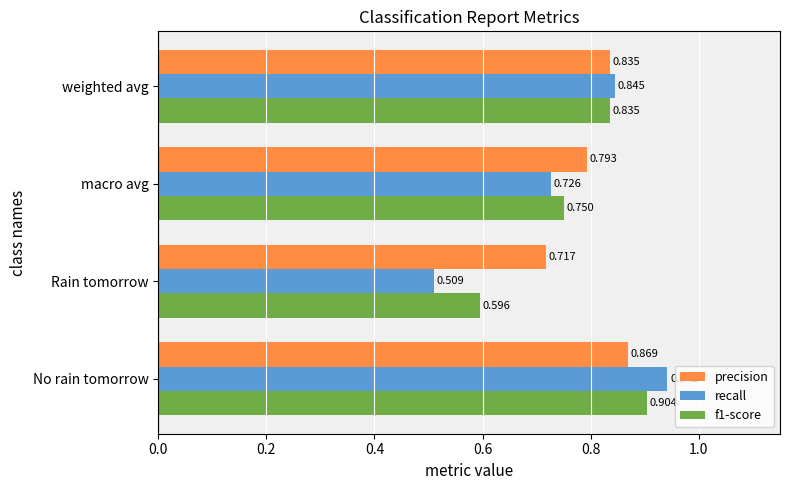

Which series has the largest range (max minus min)?

recall